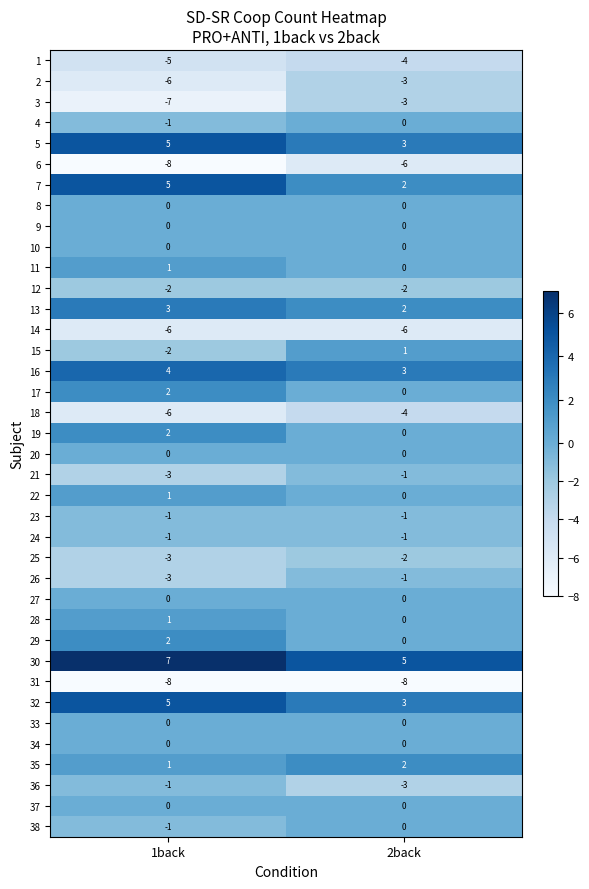

Is it true that 13 equals 3 at 1back?

True